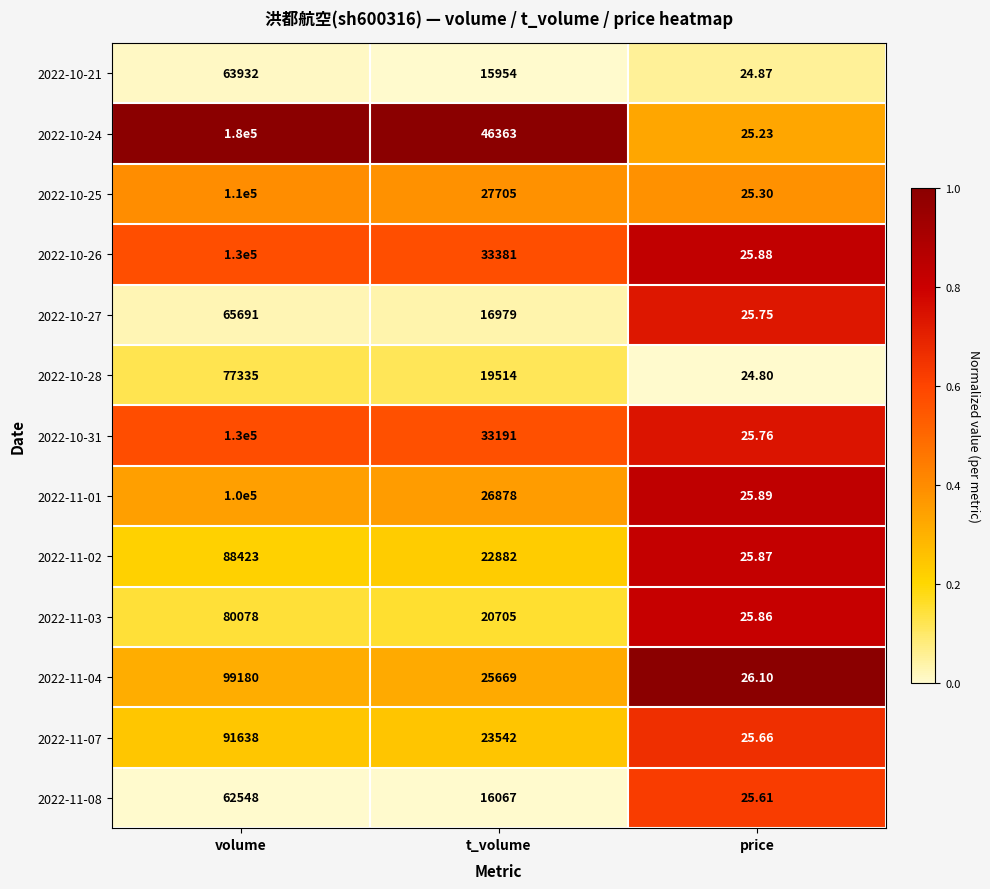

At which label does 2022-10-31 reach its peak?

volume